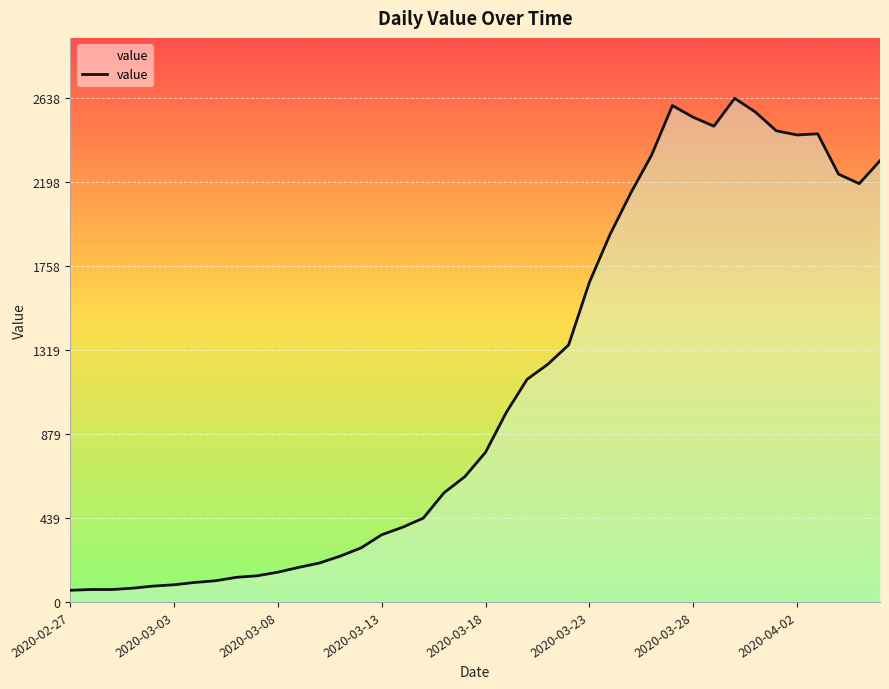

What is the minimum value shown in the chart?

61